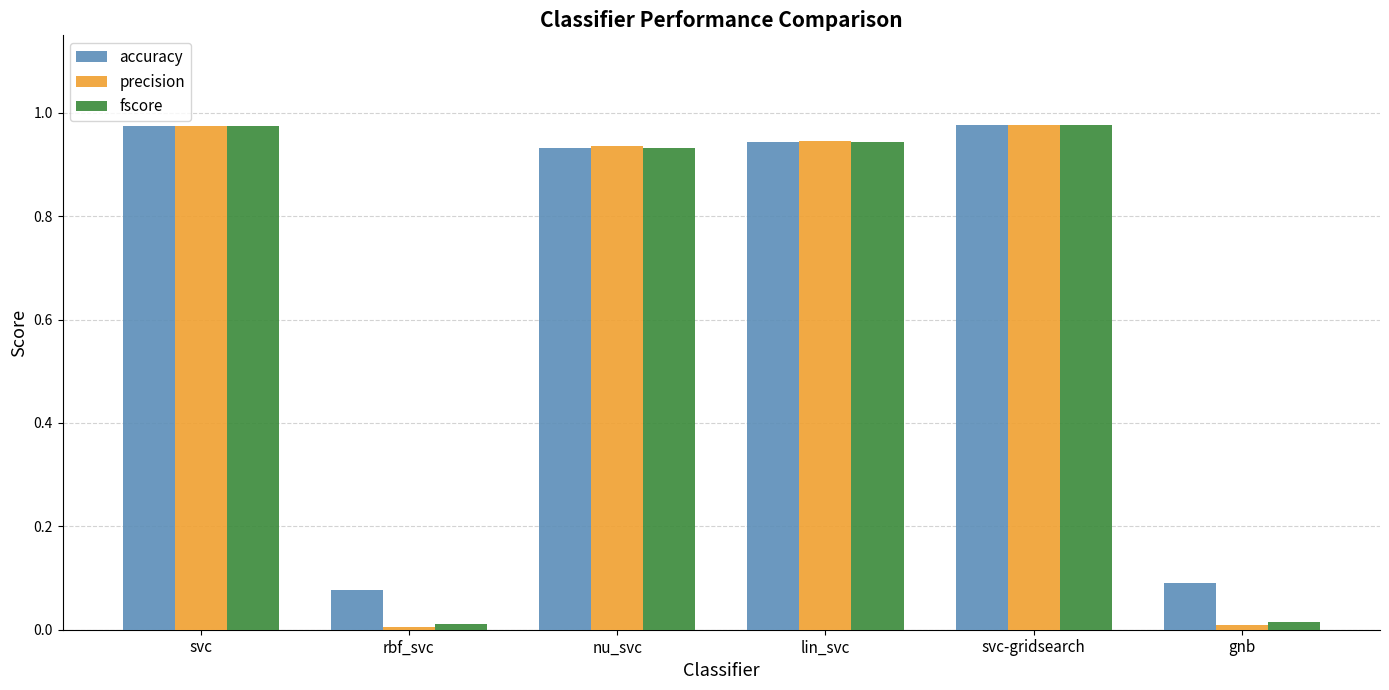

What is the label of the 5th bar from the right?

rbf_svc